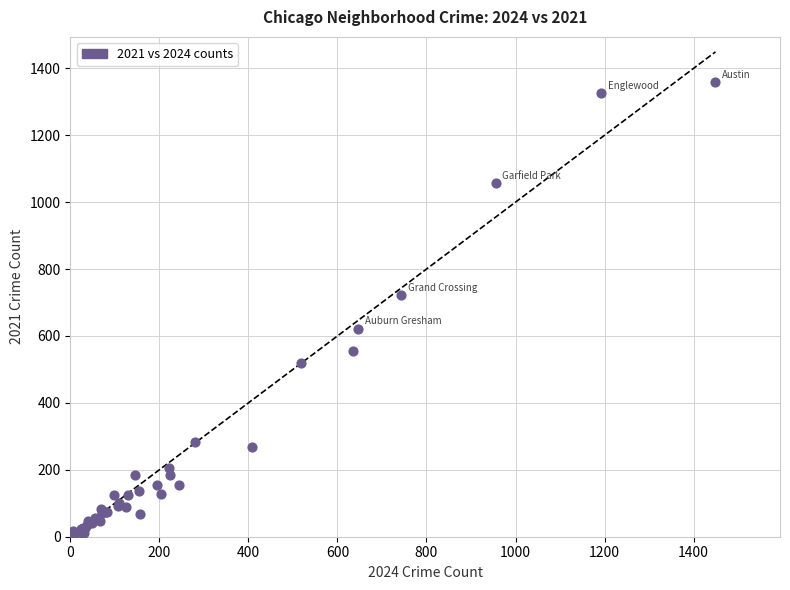

What Y value in the scatter plot is closest to 681?

722